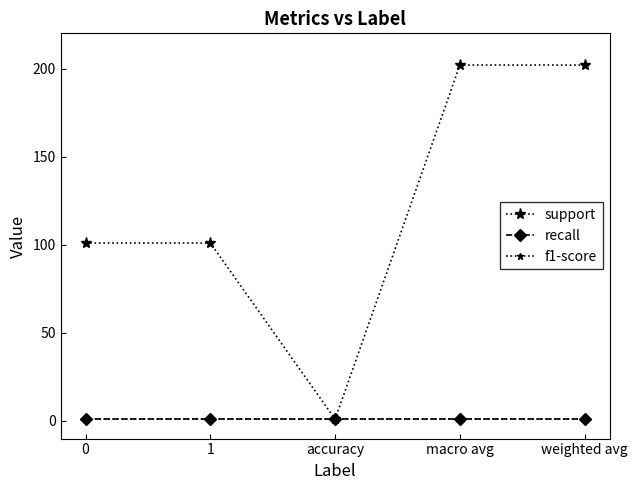

What is the value of the support point at the 3rd from the left?

1